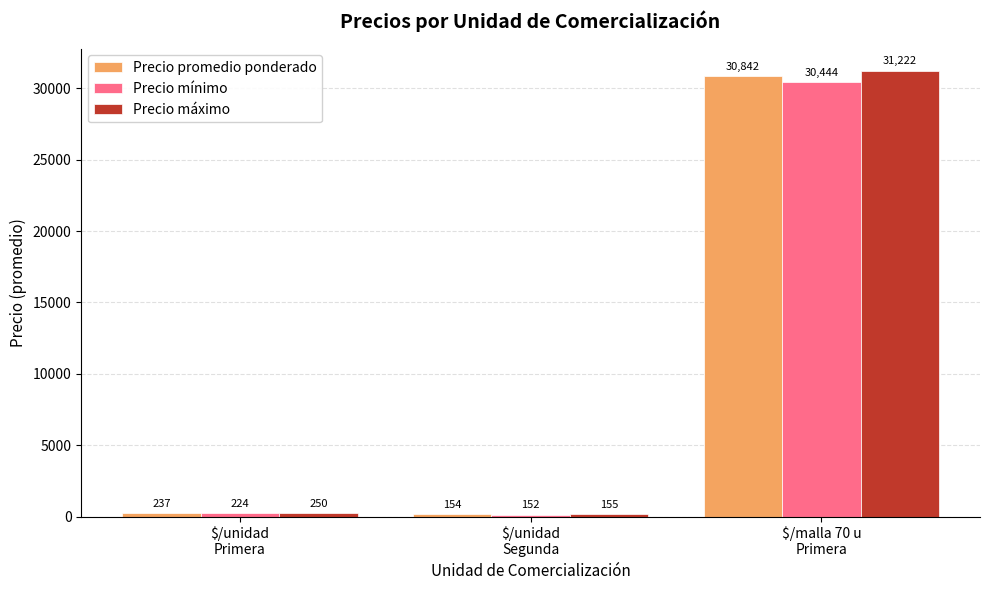

Are the bars horizontal?

No